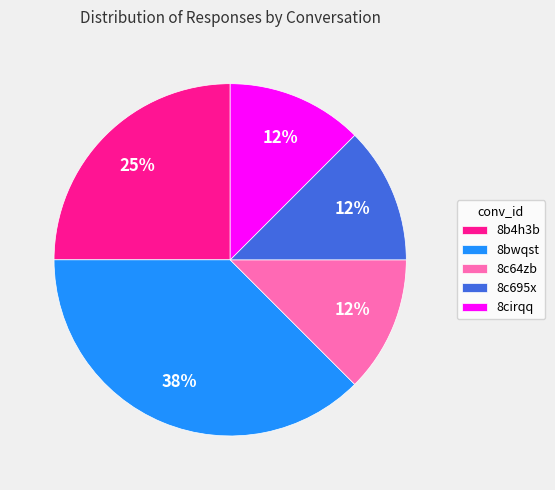

Is 8b4h3b the majority of the pie?

No